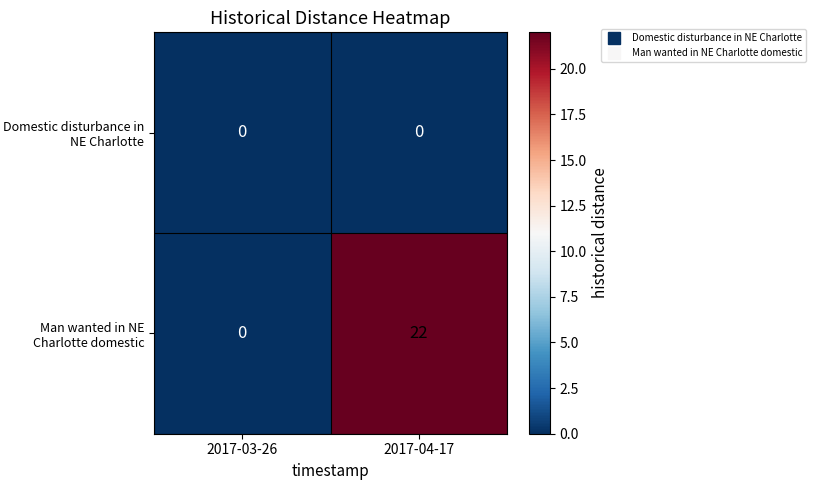

Count the number of data series in this chart.

2